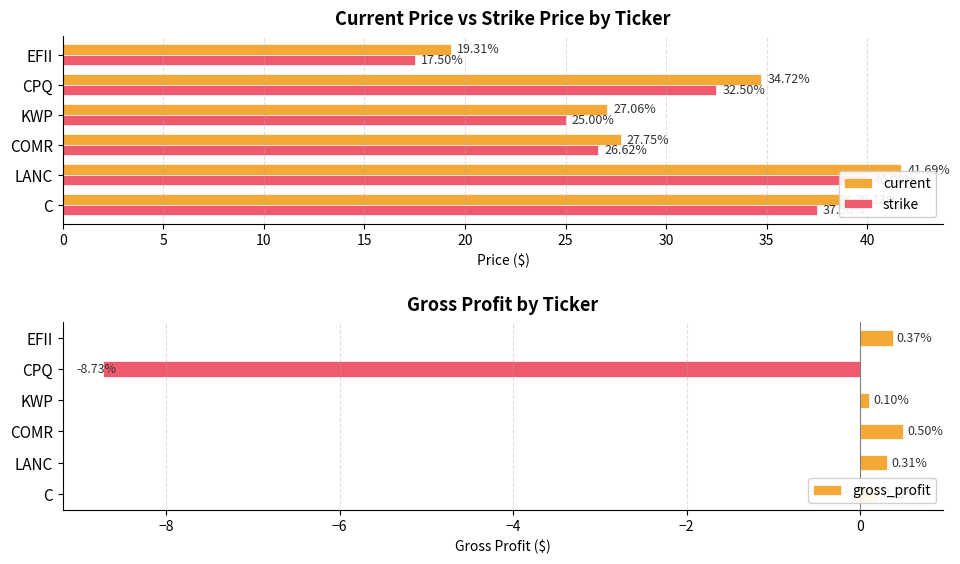

What is the sum of all strike values?

179.1